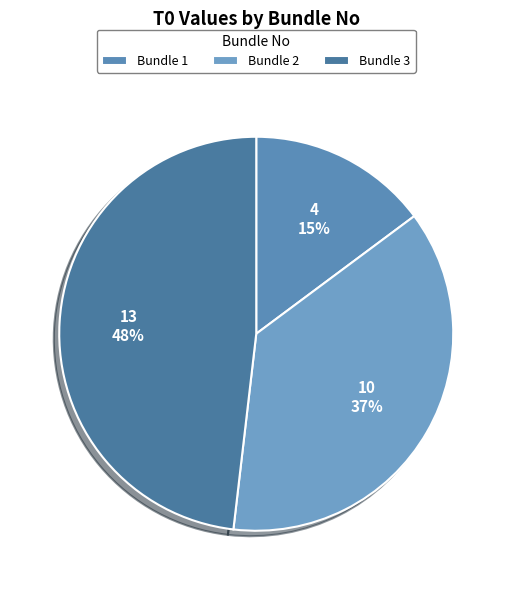

Do Bundle 1 and Bundle 2 together represent more than half of the pie?

Yes